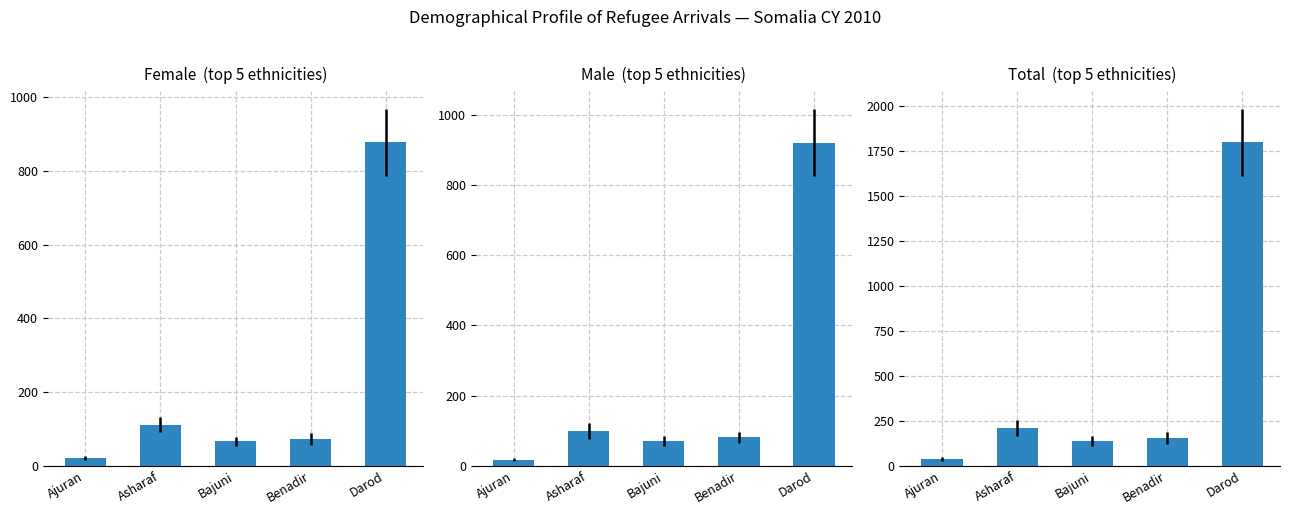

How many groups of bars are there?

5